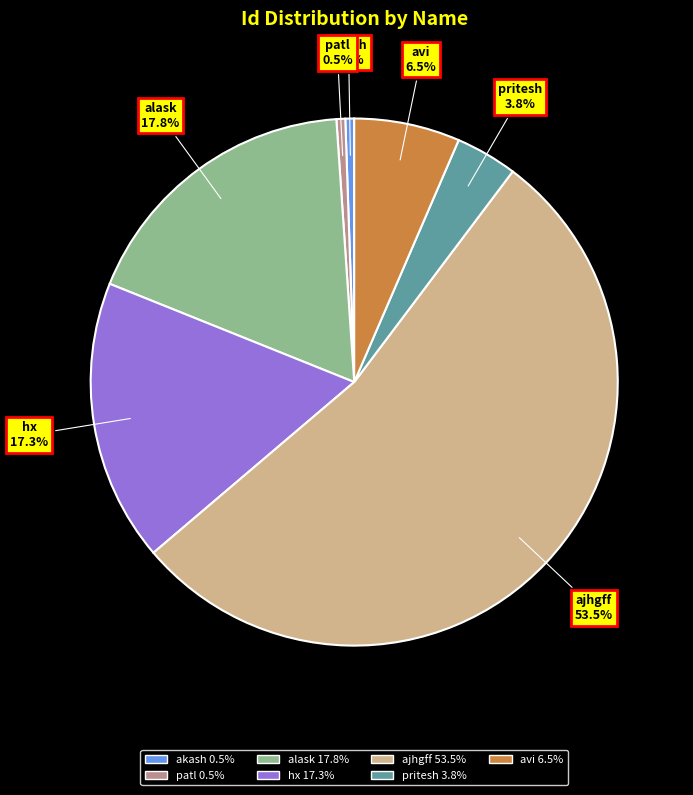

Between pritesh 3.8% and alask 17.8%, which is larger?

alask 17.8%